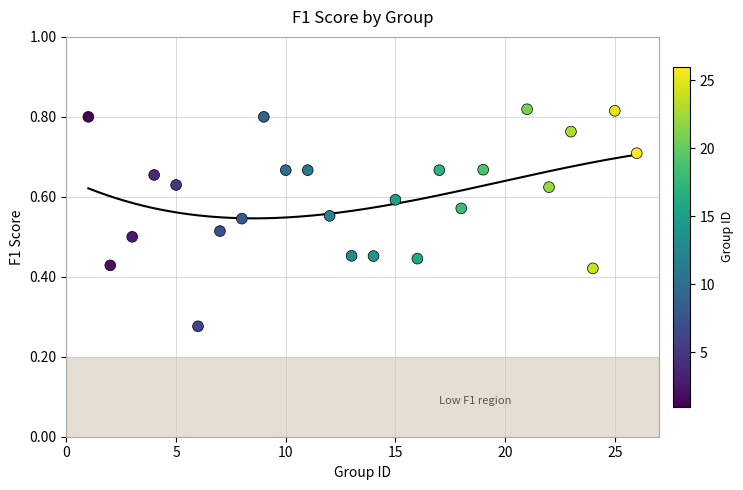

What is the range of X values (max minus min)?

25.0